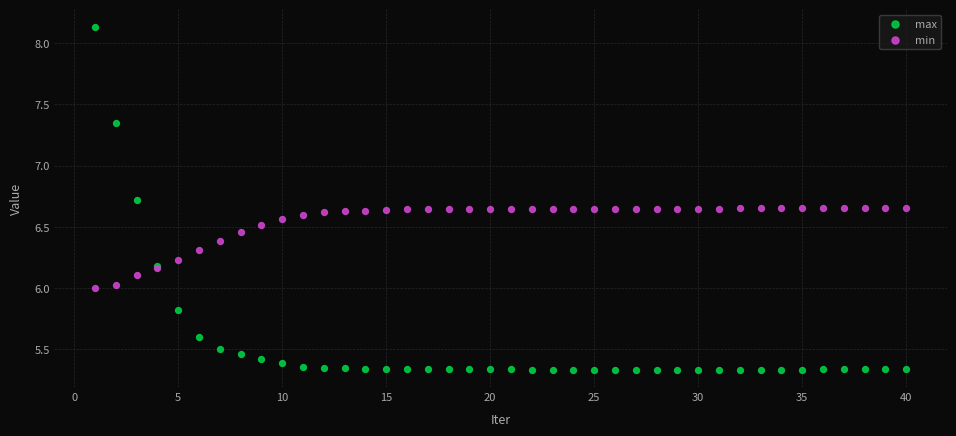

What are all the series names shown in the legend?

max, min